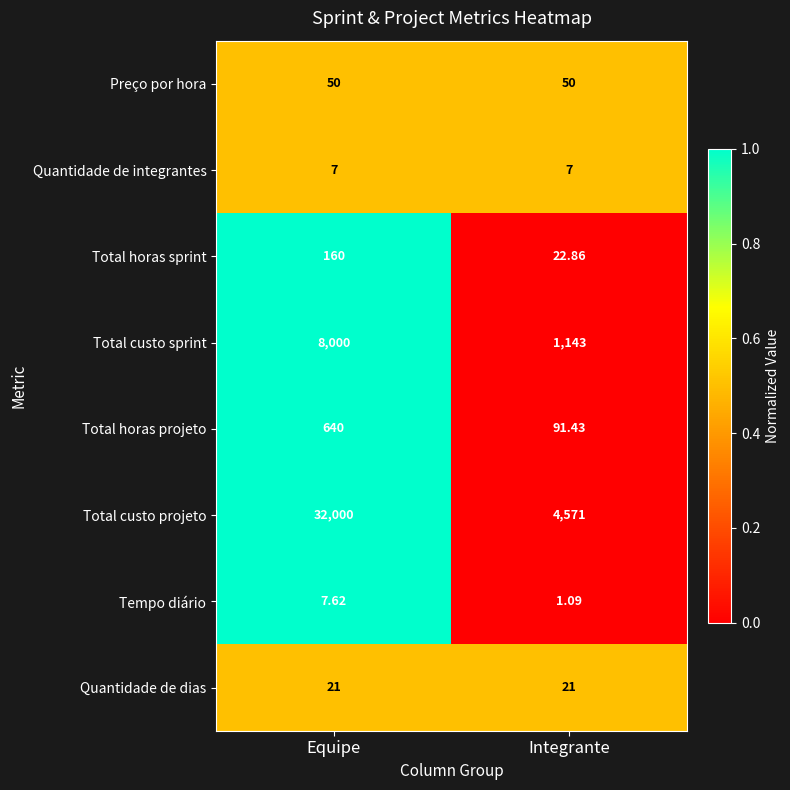

At which category is the sum across all series the highest?

Equipe